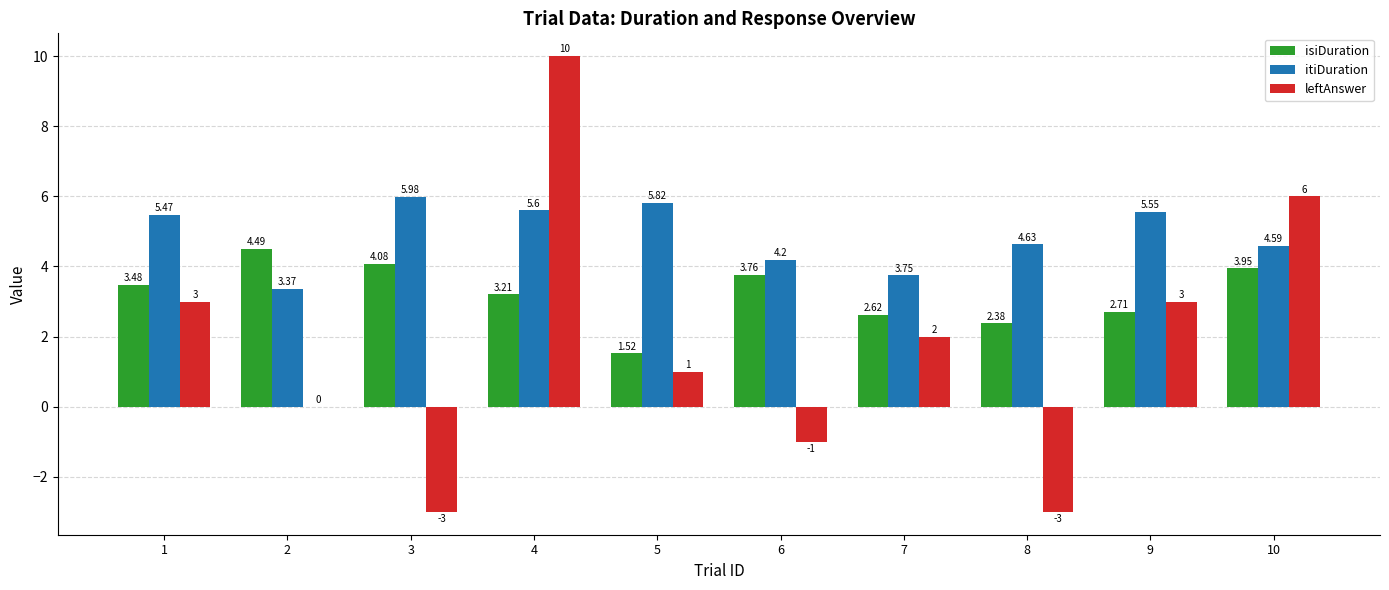

True or false: leftAnswer has a value of 1.7 at 1.

False